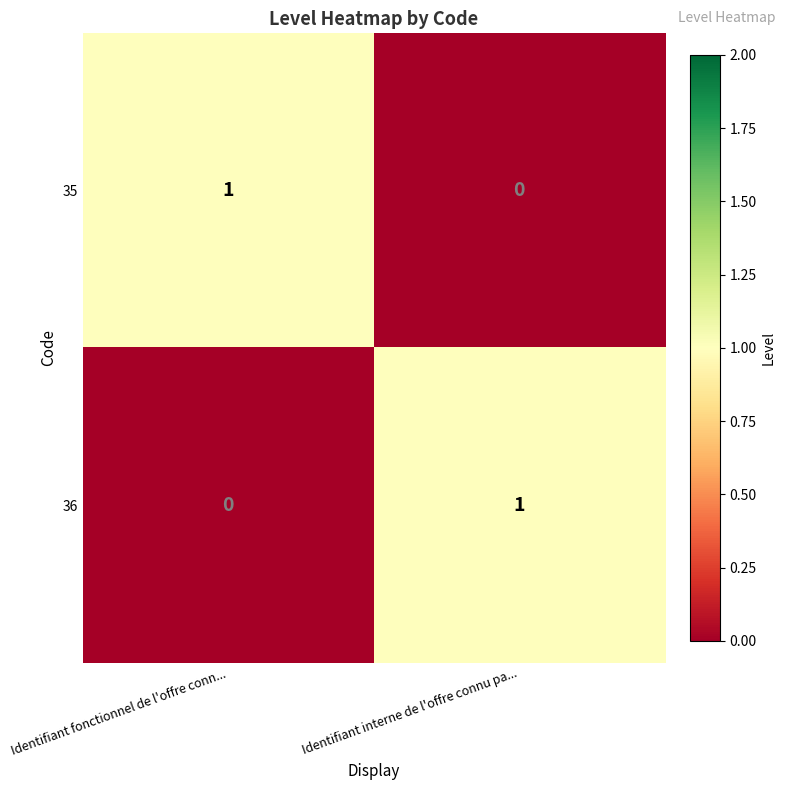

Which category has the highest value in the 36 series?

Identifiant interne de l'offre connu pa...